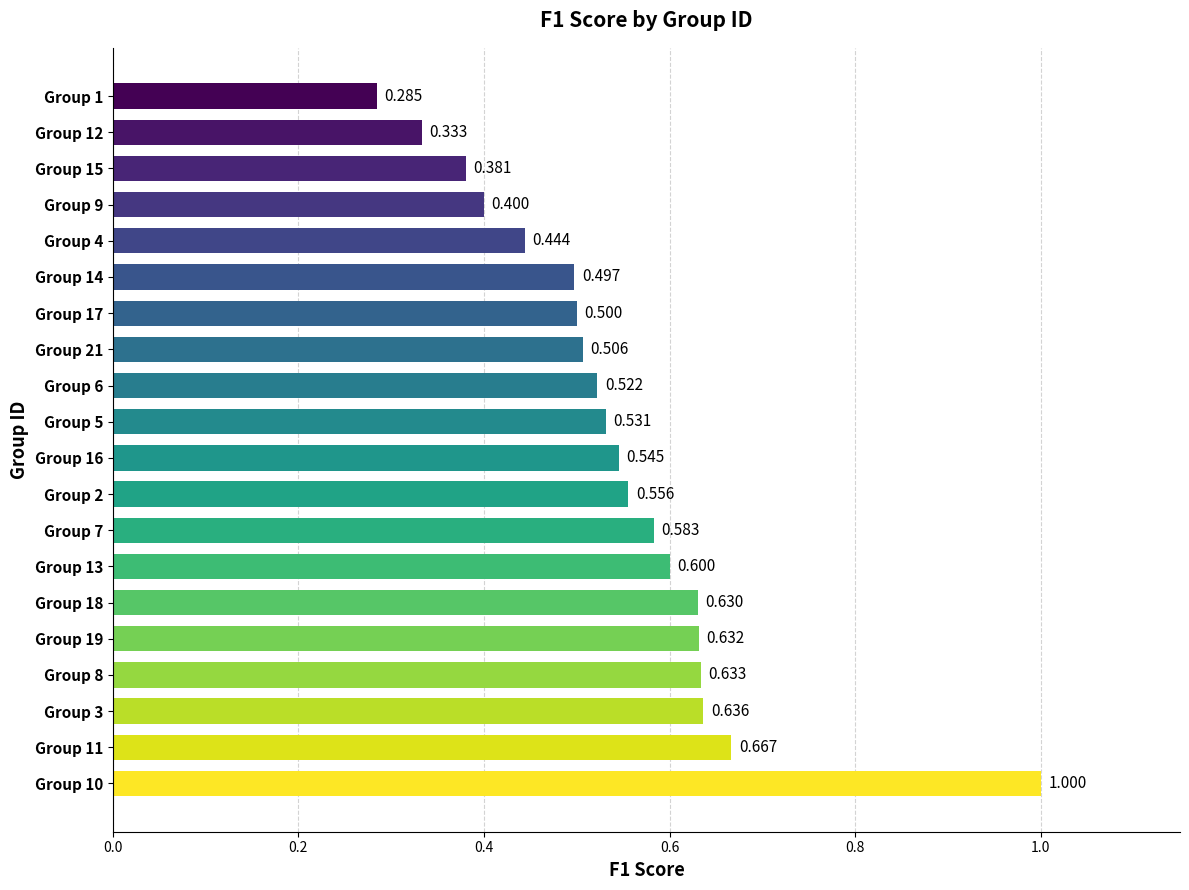

List the labels in order of value, smallest first.

Group 1, Group 12, Group 15, Group 9, Group 4, Group 14, Group 17, Group 21, Group 6, Group 5, Group 16, Group 2, Group 7, Group 13, Group 18, Group 19, Group 8, Group 3, Group 11, Group 10